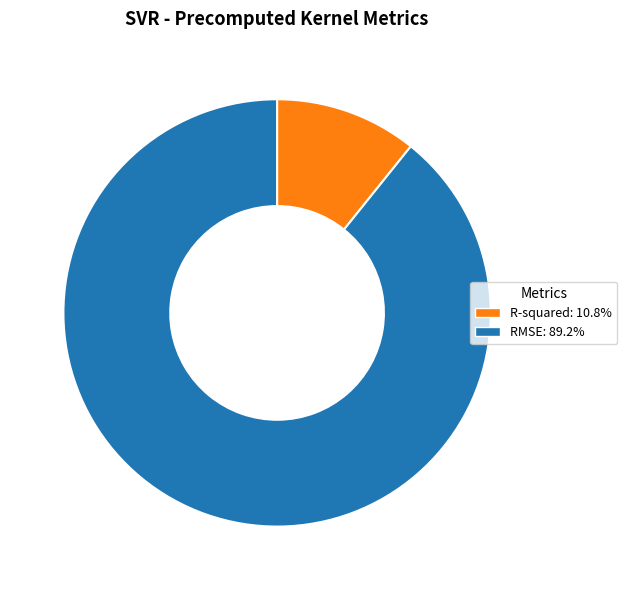

Rank the categories by value from lowest to highest.

R-squared, RMSE